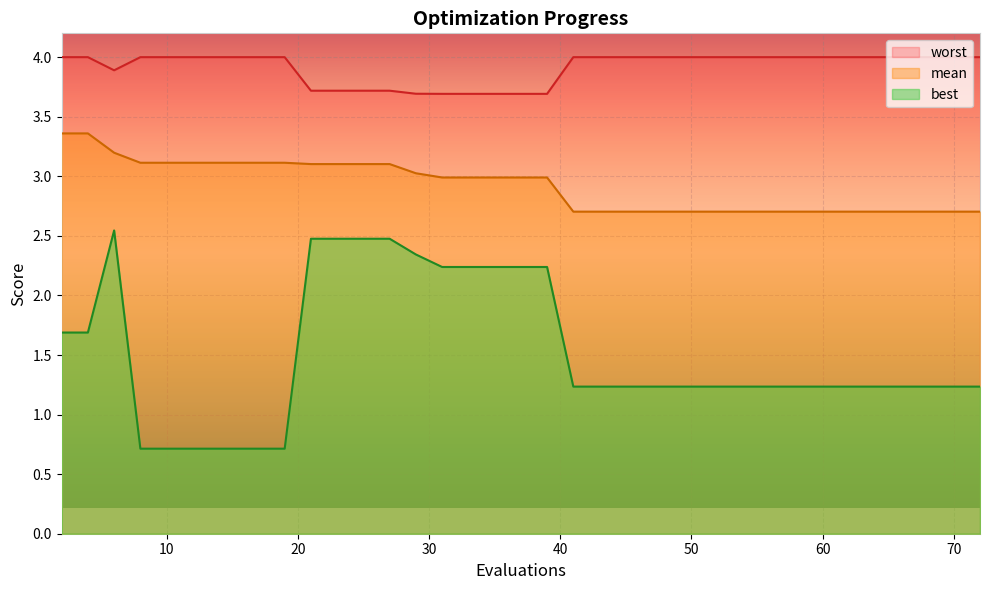

Which series has the largest total across all categories?

worst